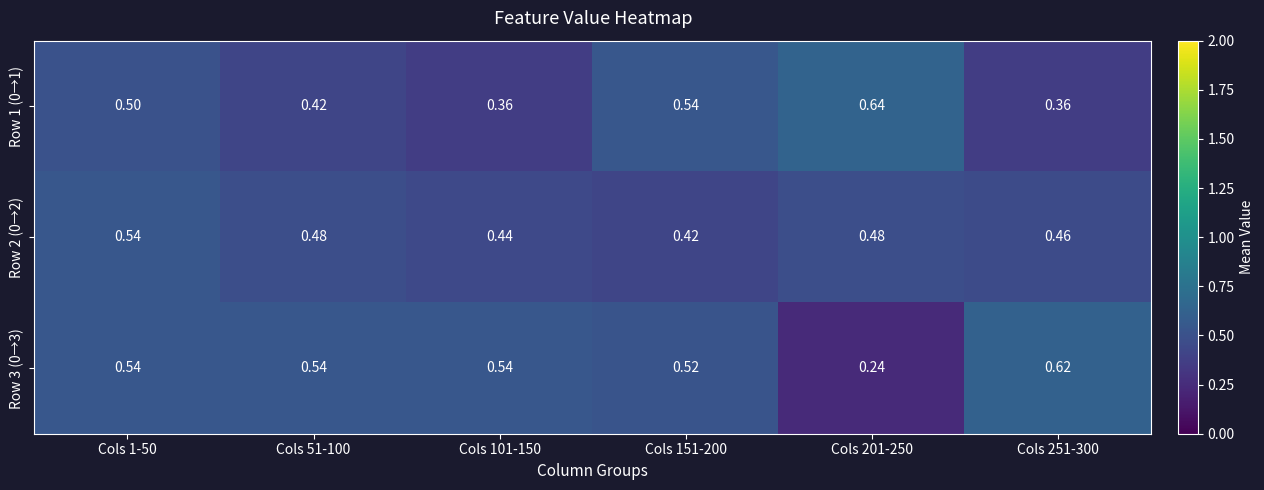

How many series are shown in this chart?

3